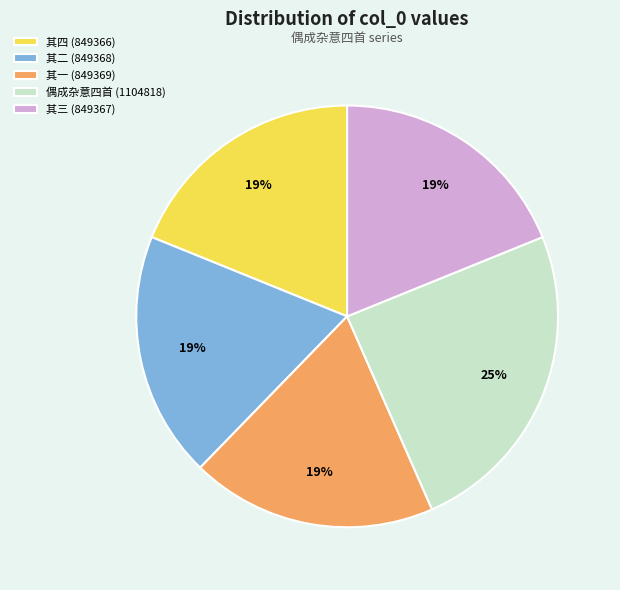

To the nearest percent, what is the difference between the largest and smallest slice percentages?

6%